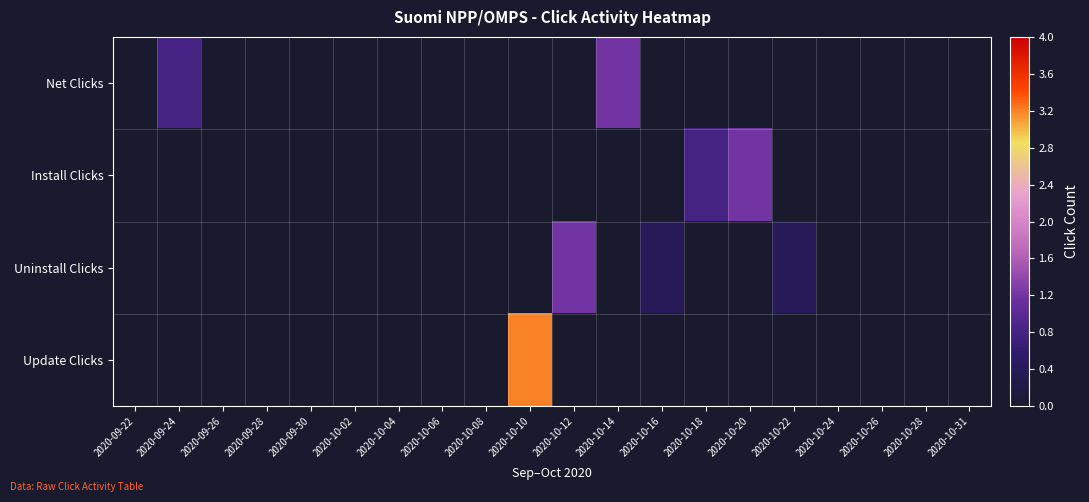

At which category is the sum across all series the highest?

2020-10-10